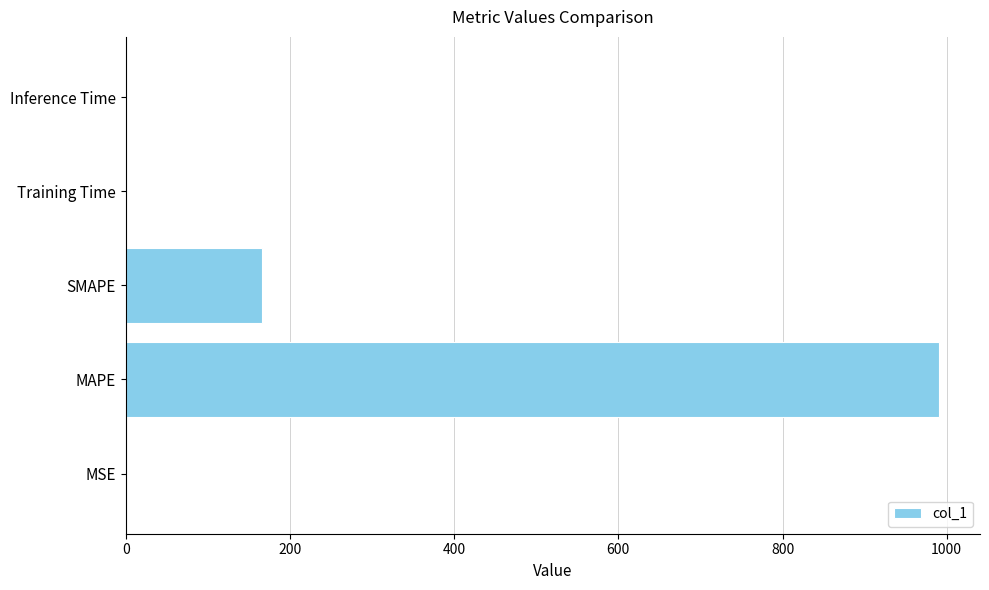

What is the sum of the values at MAPE and SMAPE?

1157.4